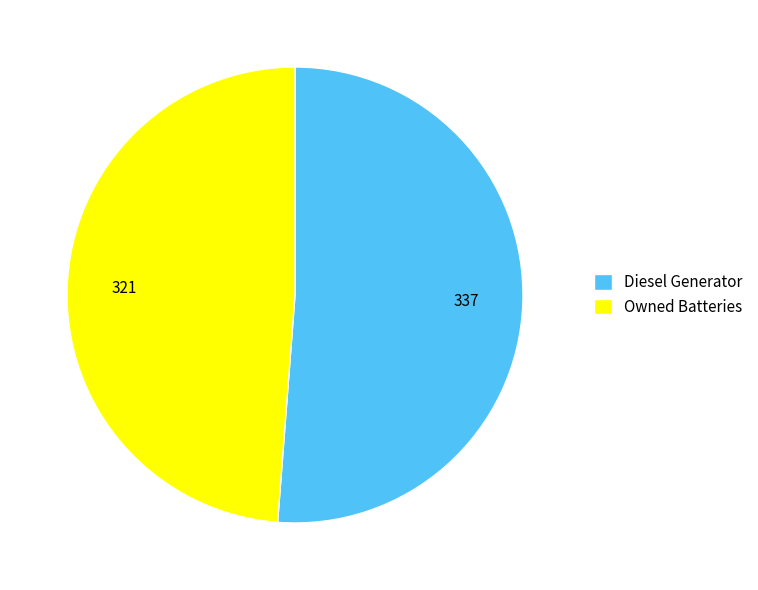

The Owned Batteries slice represents 49% of the pie. True or false?

True